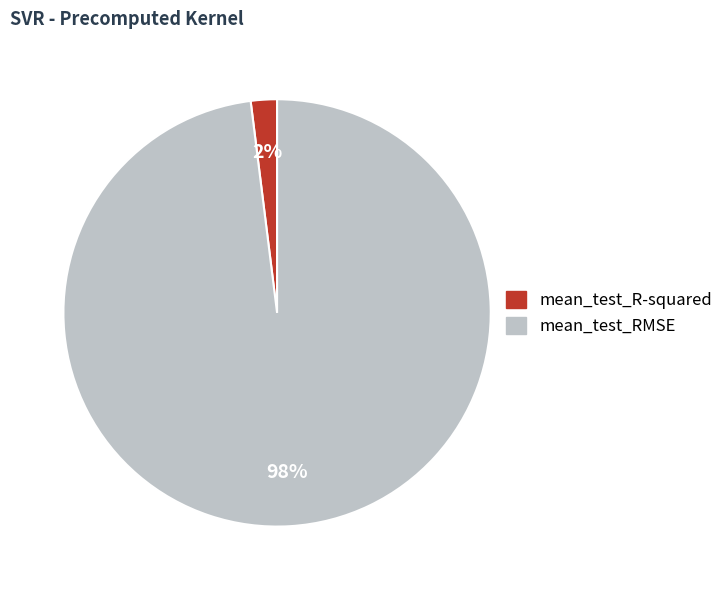

True or false: mean_test_R-squared accounts for 2% of the total.

True